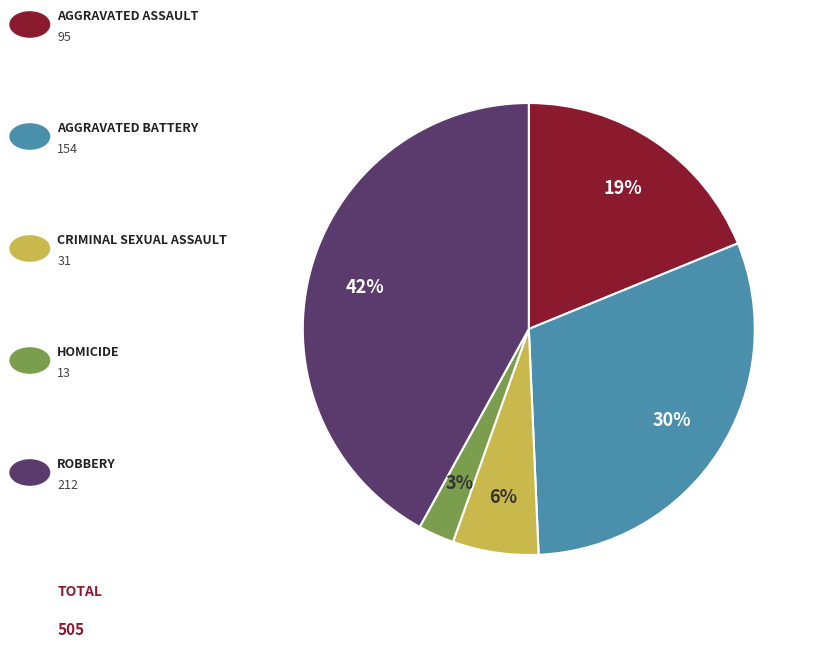

To the nearest percent, what is the difference between the largest and smallest slice percentages?

39%